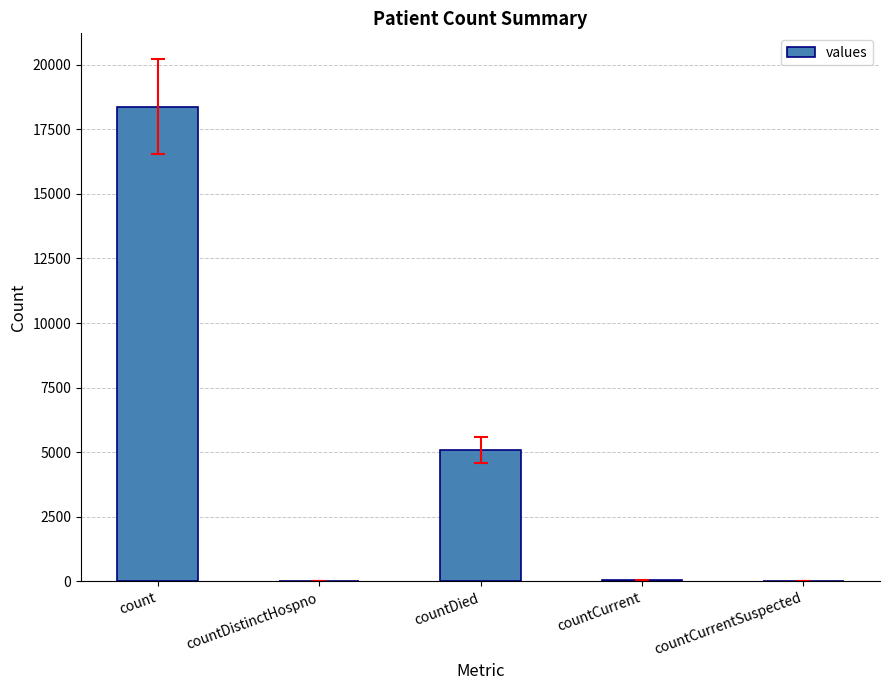

Where is the data nearest to the value 9184?

countDied